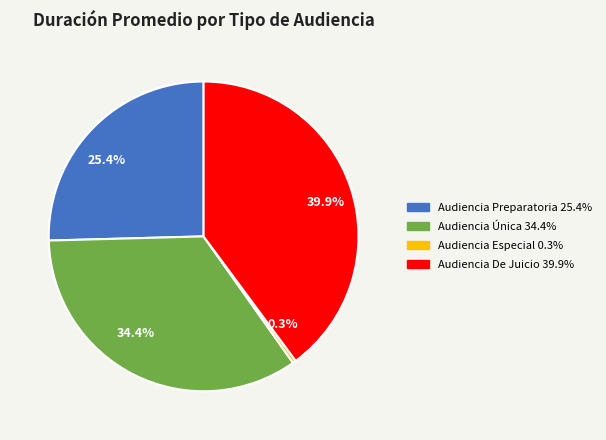

Do Audiencia De Juicio and Audiencia Única together represent more than half of the pie?

Yes